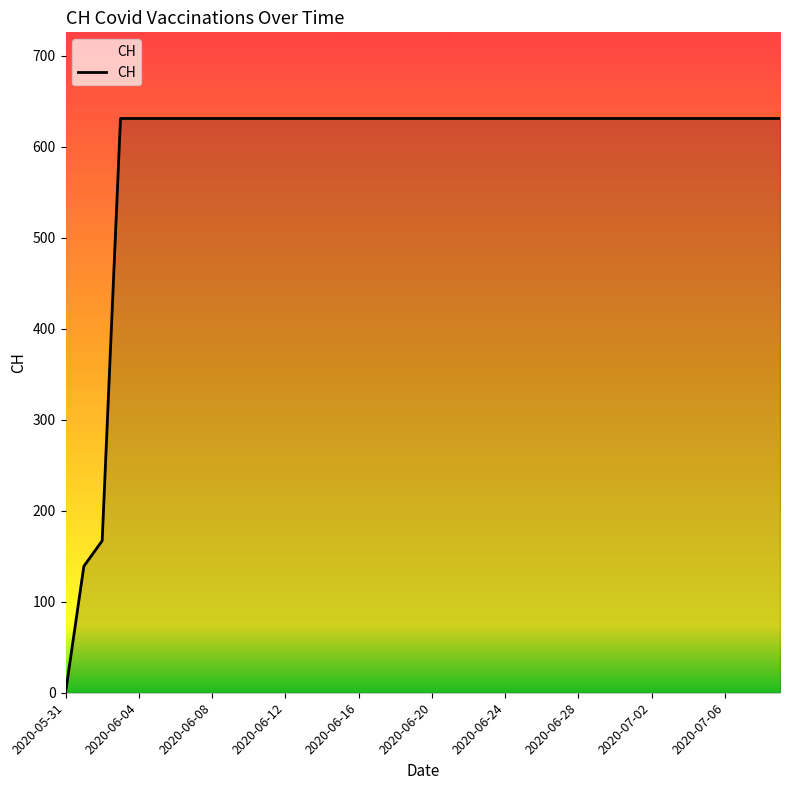

What is the difference between the maximum and minimum values?

631